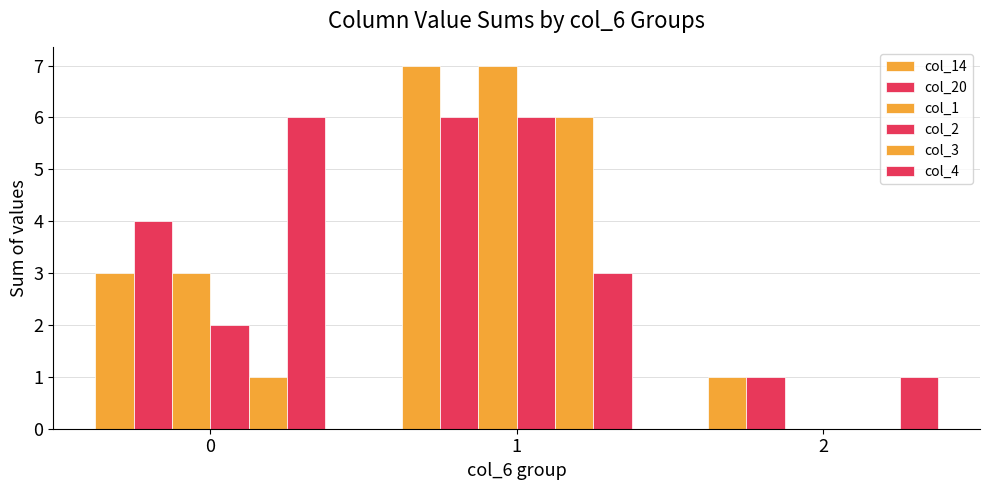

At which label does col_2 first exceed 2?

1